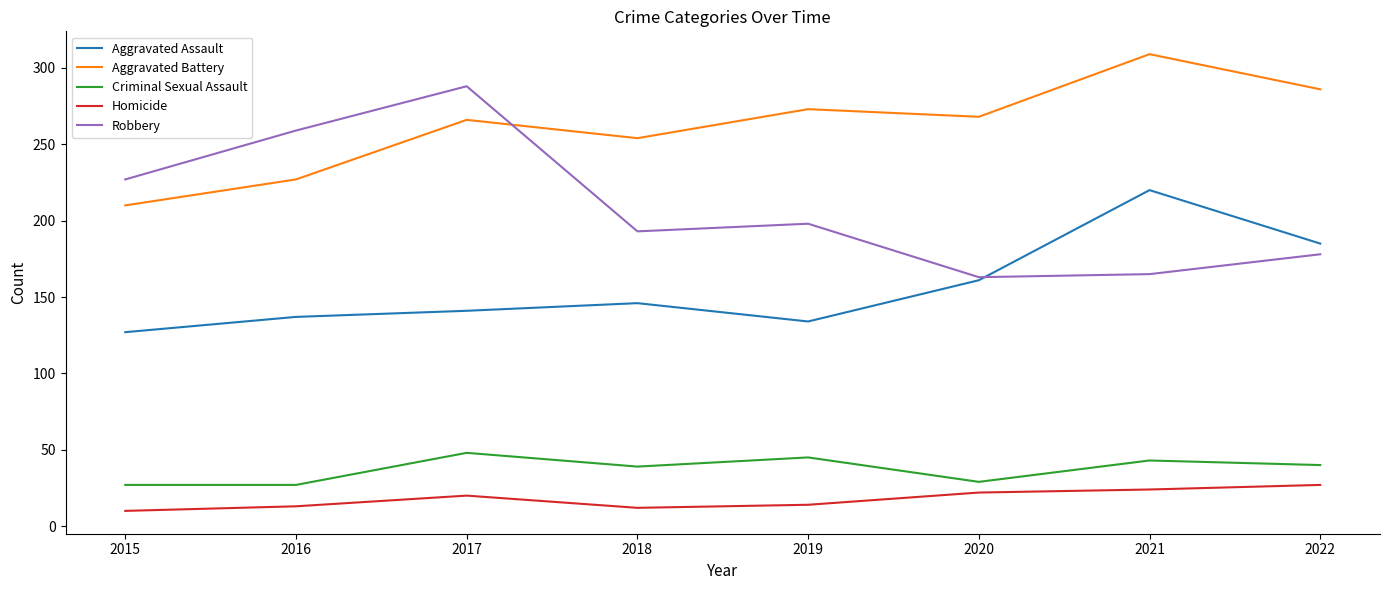

At which label does Aggravated Battery reach its peak?

2021